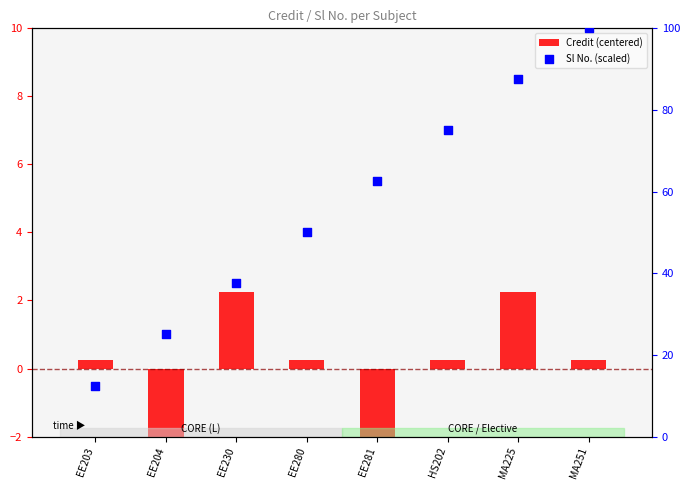

What are all the series names shown in the legend?

Credit (centered), Sl No. (scaled)